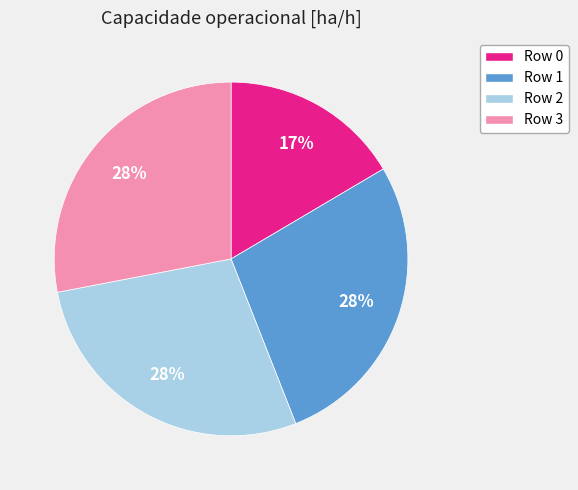

What percentage is the Row 0 slice, to the nearest percent?

17%